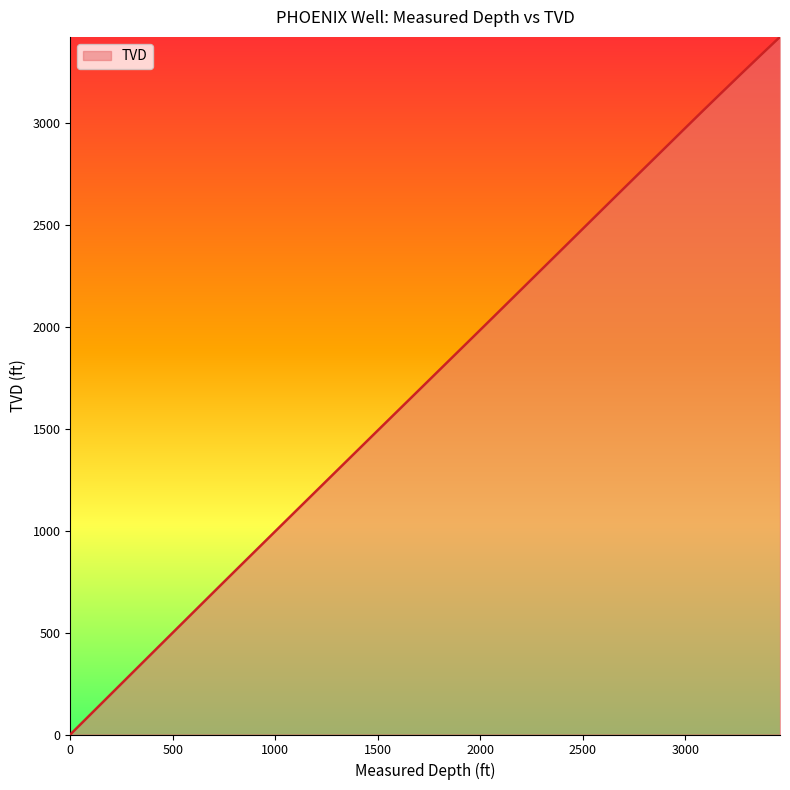

What is the greatest value displayed?

3422.6